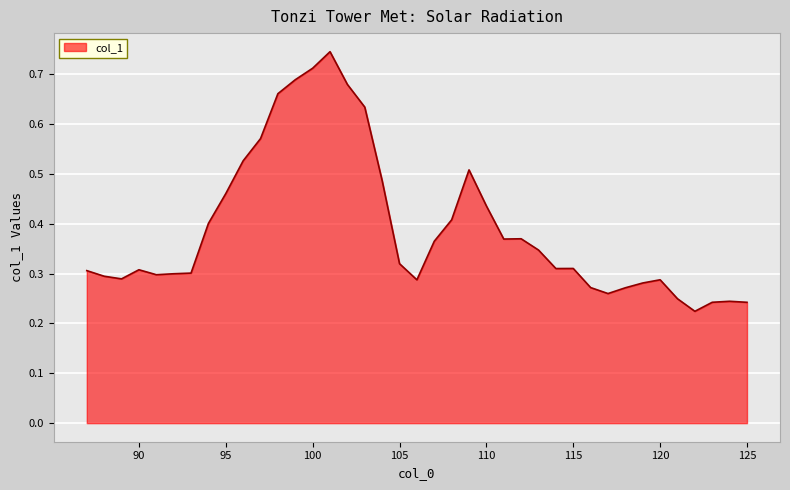

How many lines are shown in the chart?

1